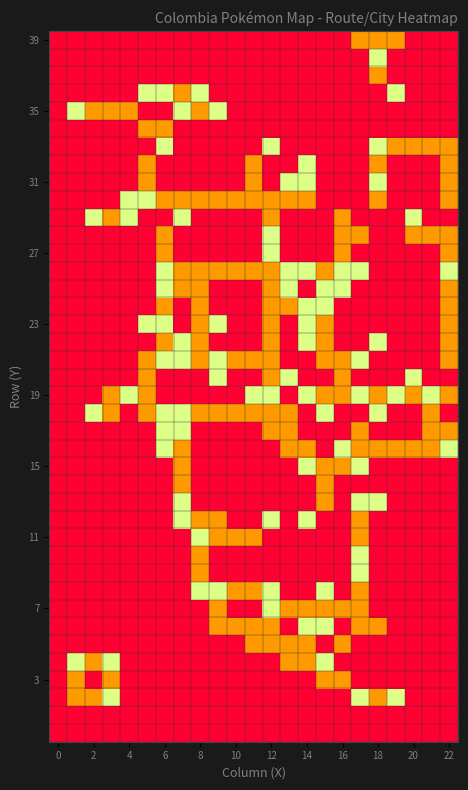

What is the greatest value displayed?

2